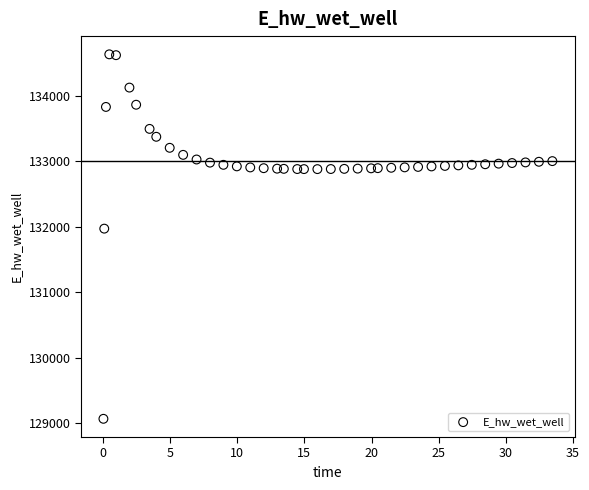

What is the range of X values (max minus min)?

33.4